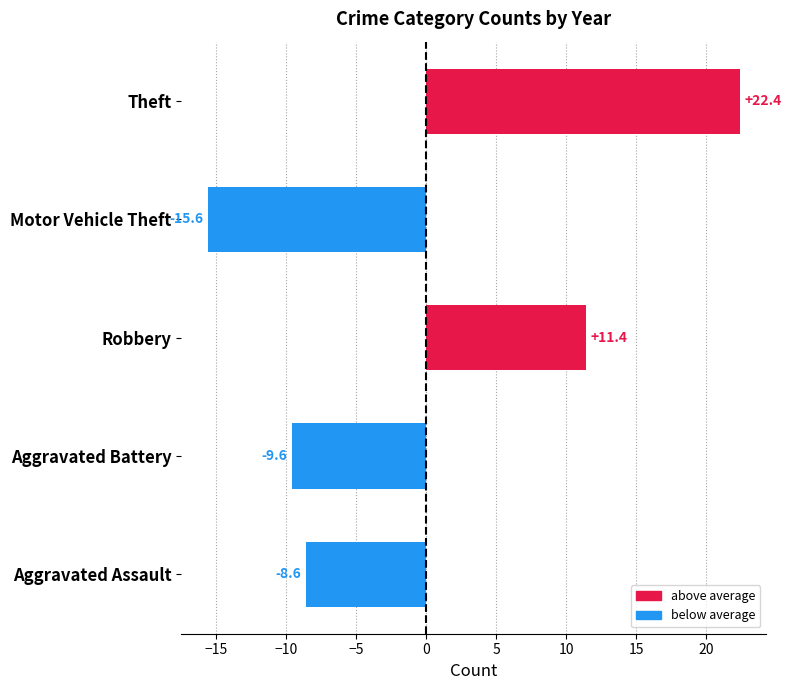

What is the sum of the values at Theft and Aggravated Battery?

12.8